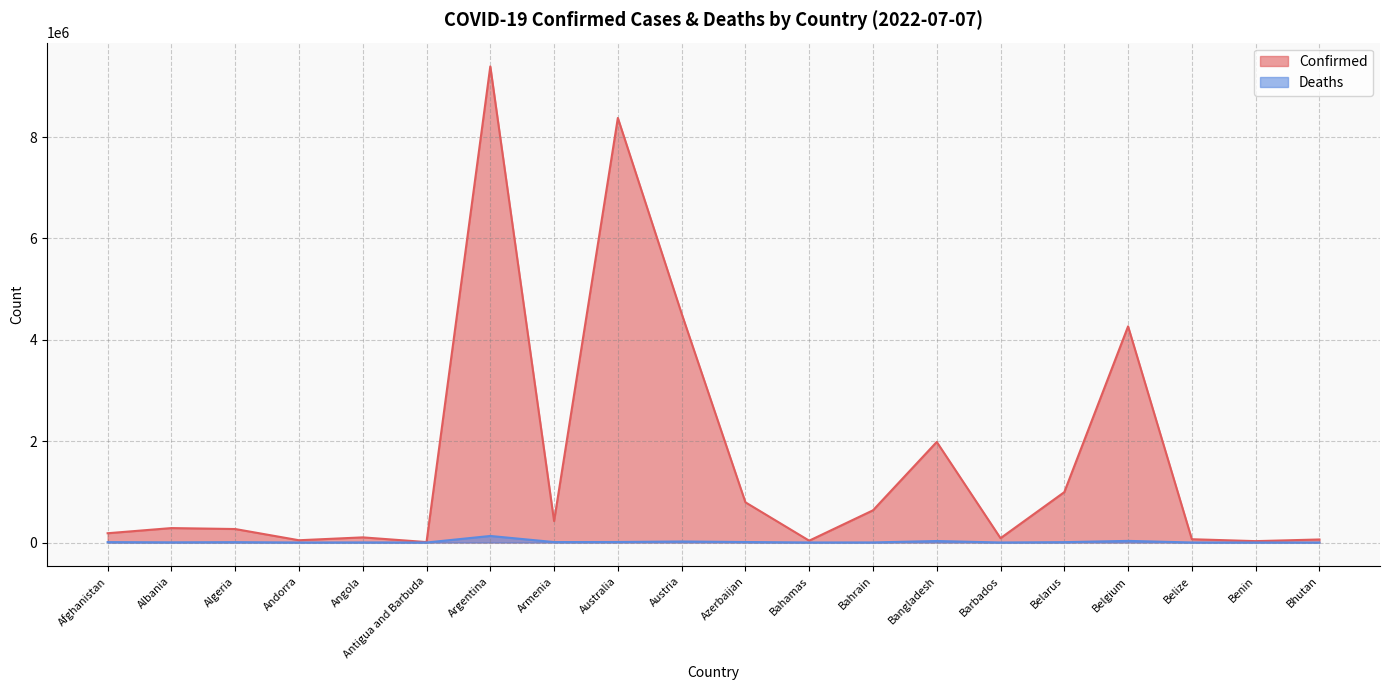

True or false: Deaths and Confirmed intersect in this chart.

False